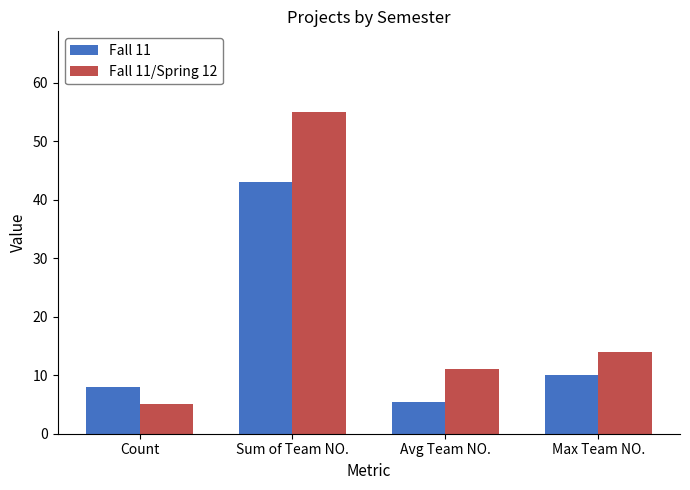

What is the smallest value displayed?

5.0